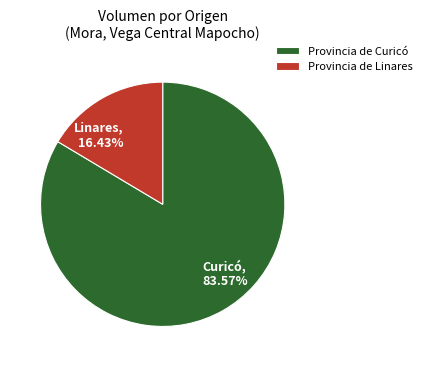

Rank the categories by value from lowest to highest.

Provincia de Linares, Provincia de Curicó